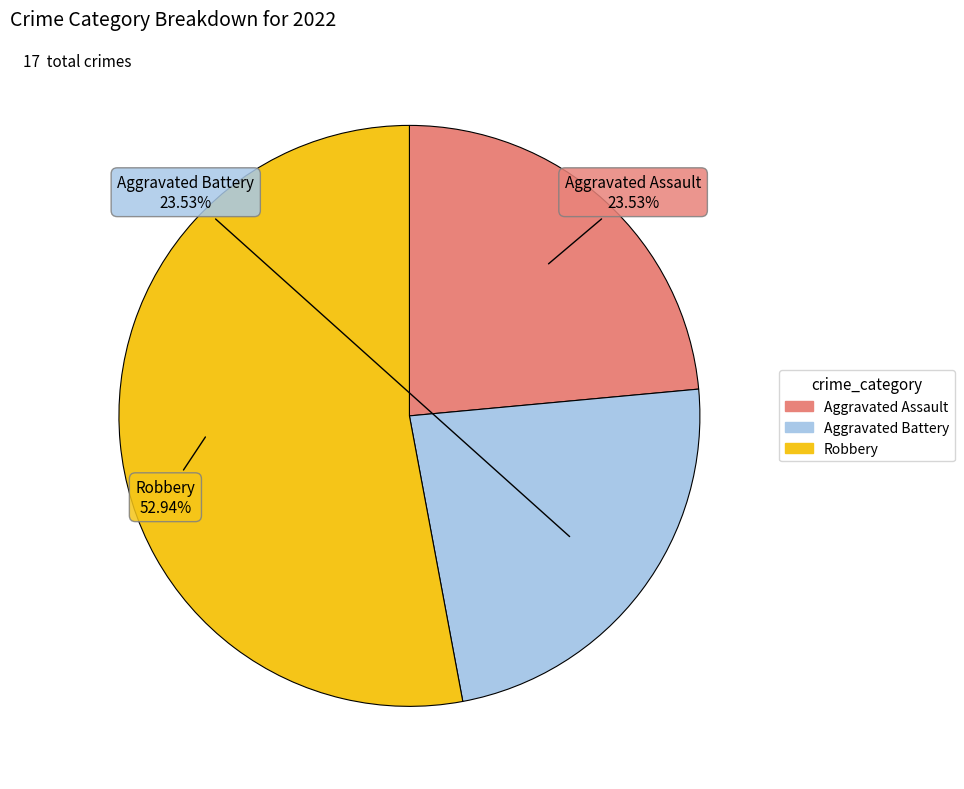

Is there a majority slice in this chart?

Yes